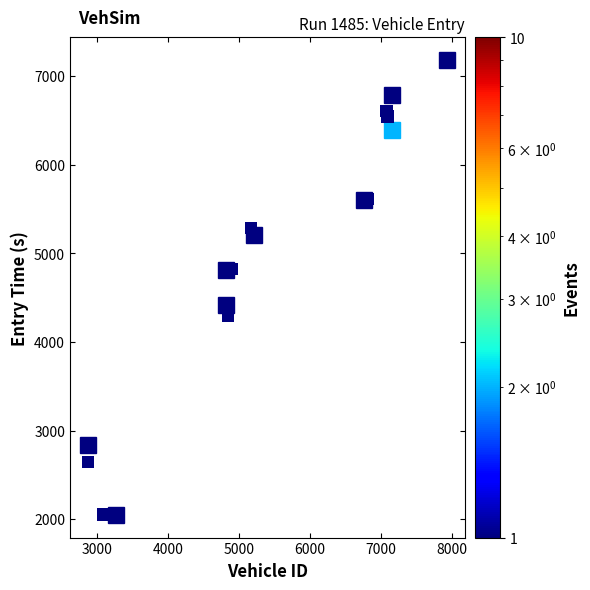

What Y value in the scatter plot is closest to 4615?

4825.4